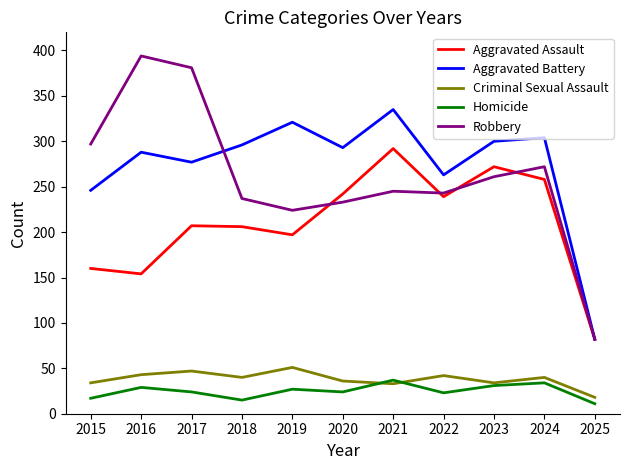

Between which two adjacent categories do Criminal Sexual Assault and Homicide first intersect?

2020 and 2021